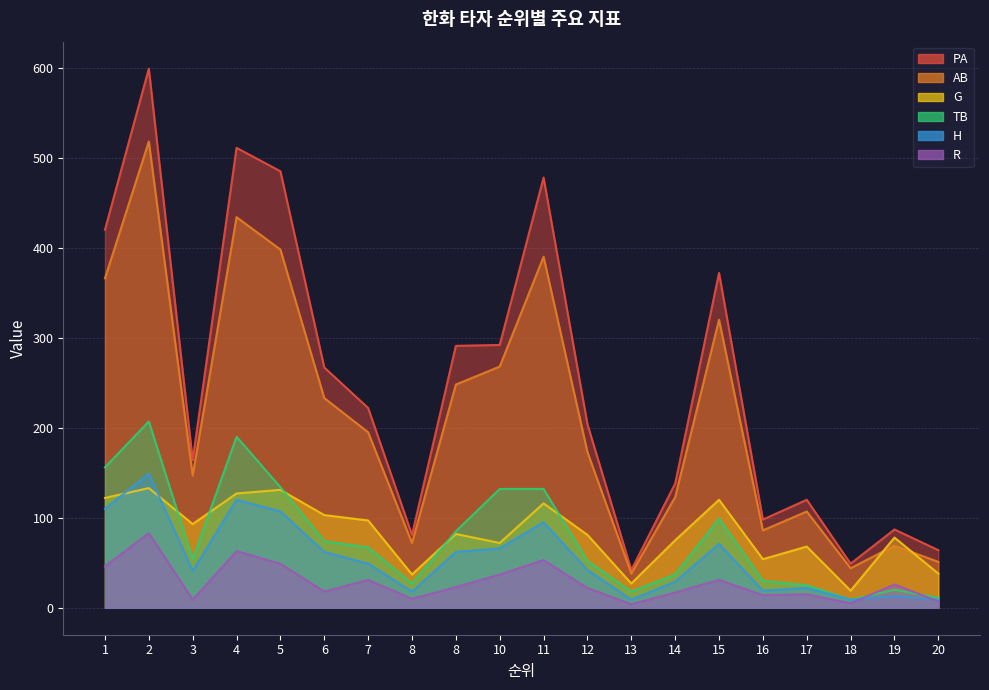

Where does the R series first go above 23?

1